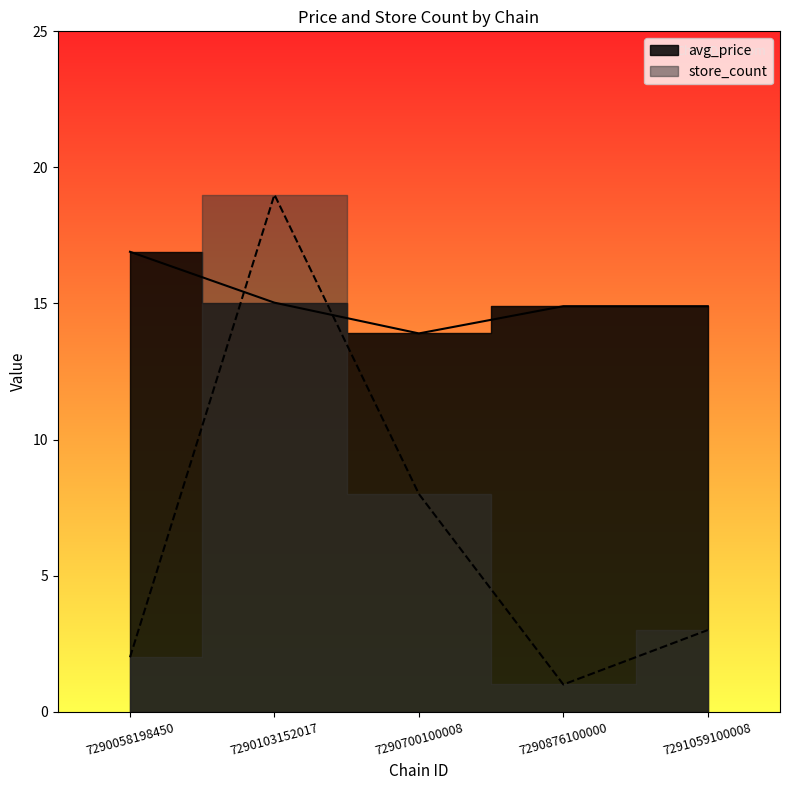

Where is the first local maximum for store_count?

7290103152017